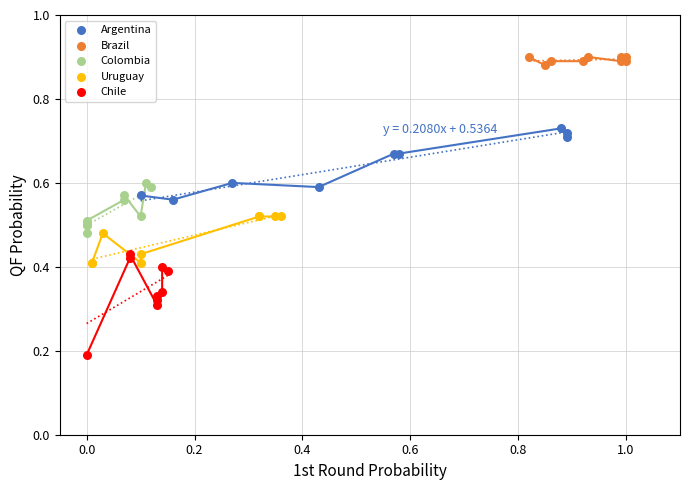

Which series contains the highest Y value?

Brazil